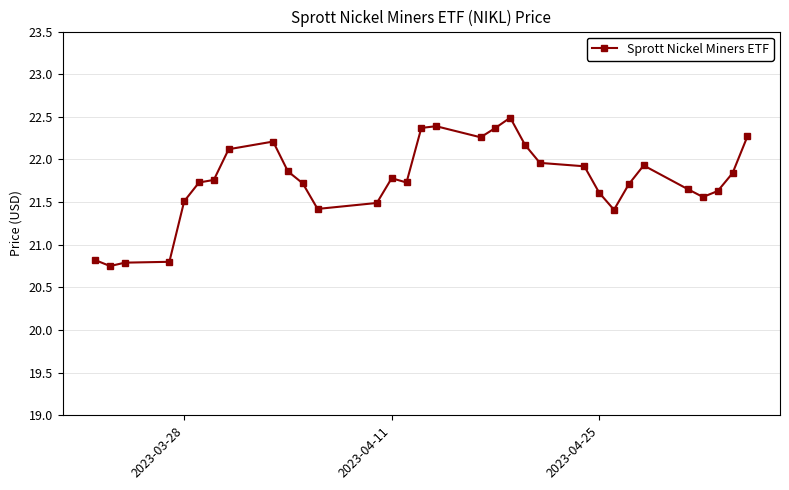

What is the greatest value displayed?

22.5